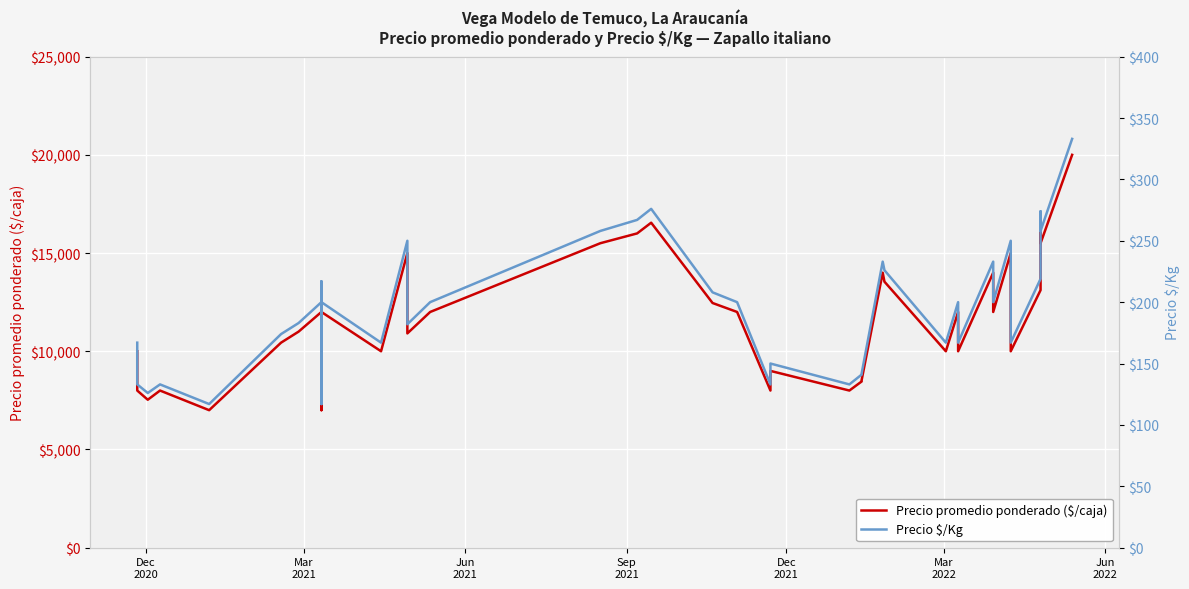

What is the value of the Precio $/Kg point at the 10th from the left?

217